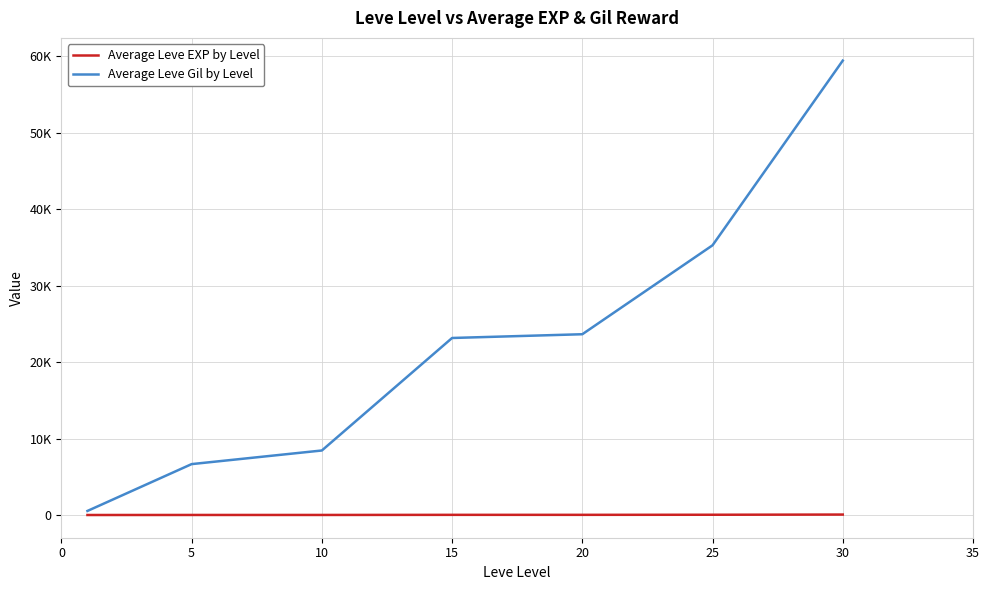

What is the value of the Average Leve Gil by Level point at the 1st from the left?

531.7